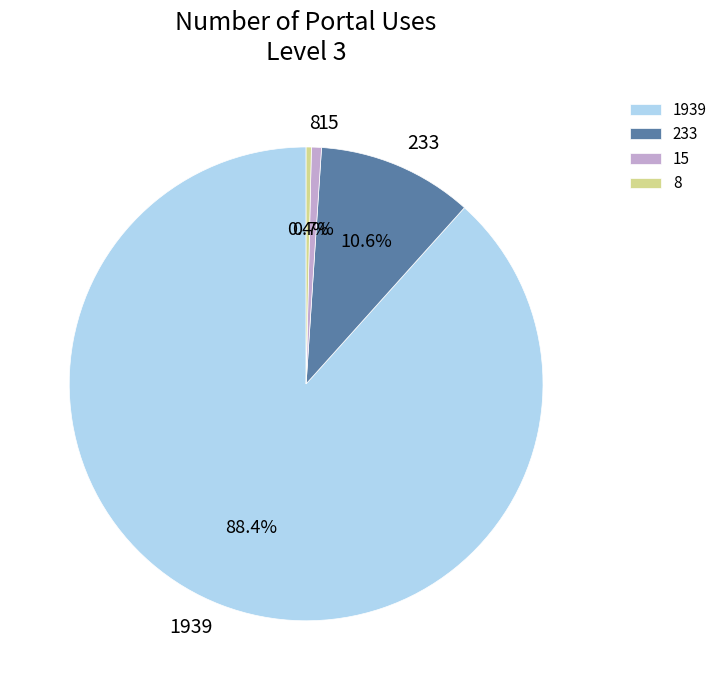

Does any single category account for the majority?

Yes